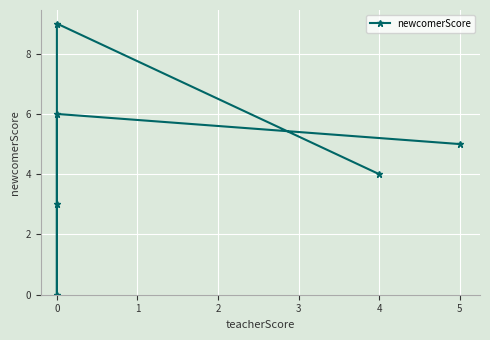

The value at 0 is 9. True or false?

True